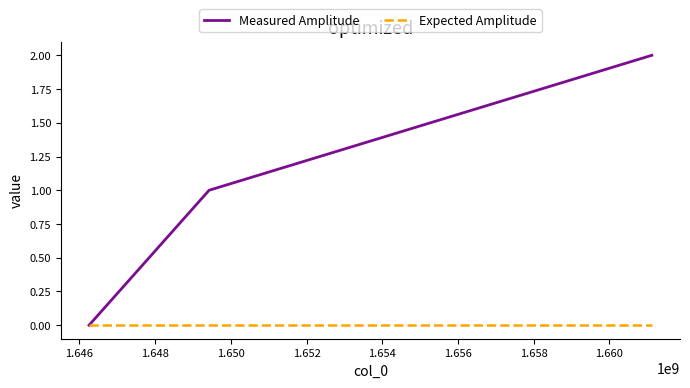

Does the chart have visible grid lines?

No